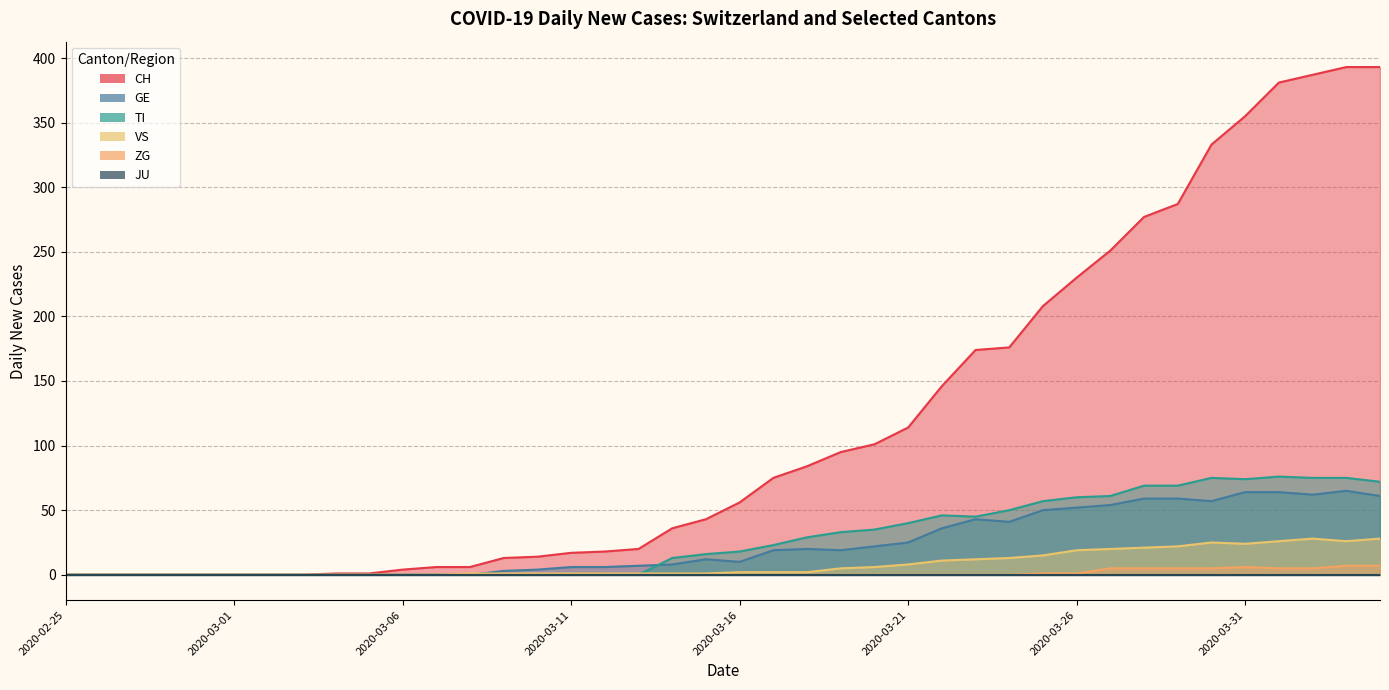

Is the value of ZG at 2020-03-21 greater than the value of GE at 2020-03-15?

No